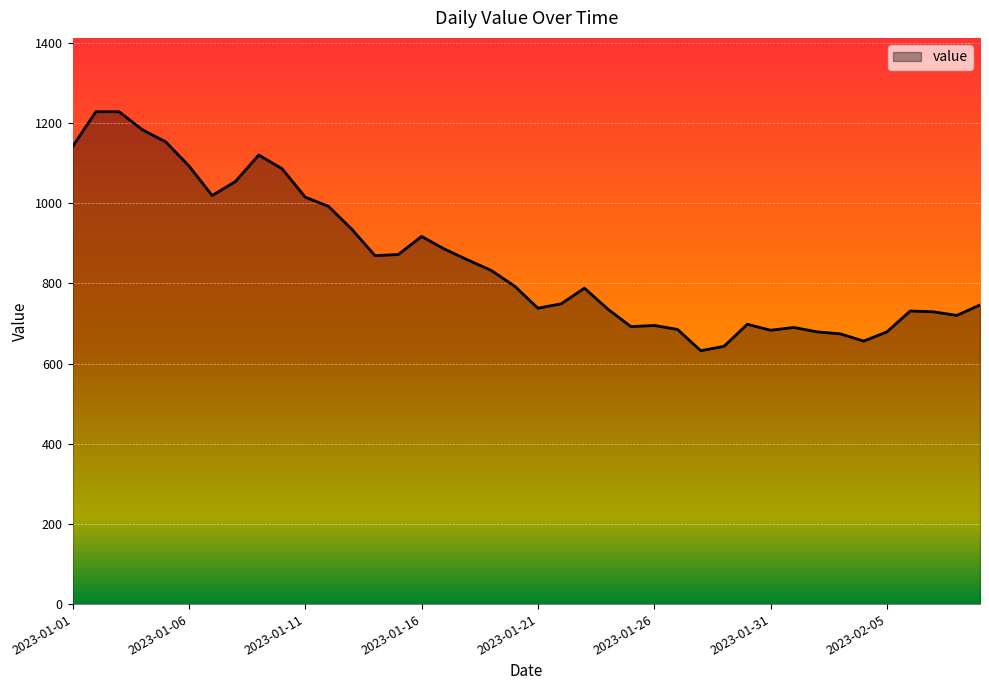

What is the maximum value shown in the chart?

1228